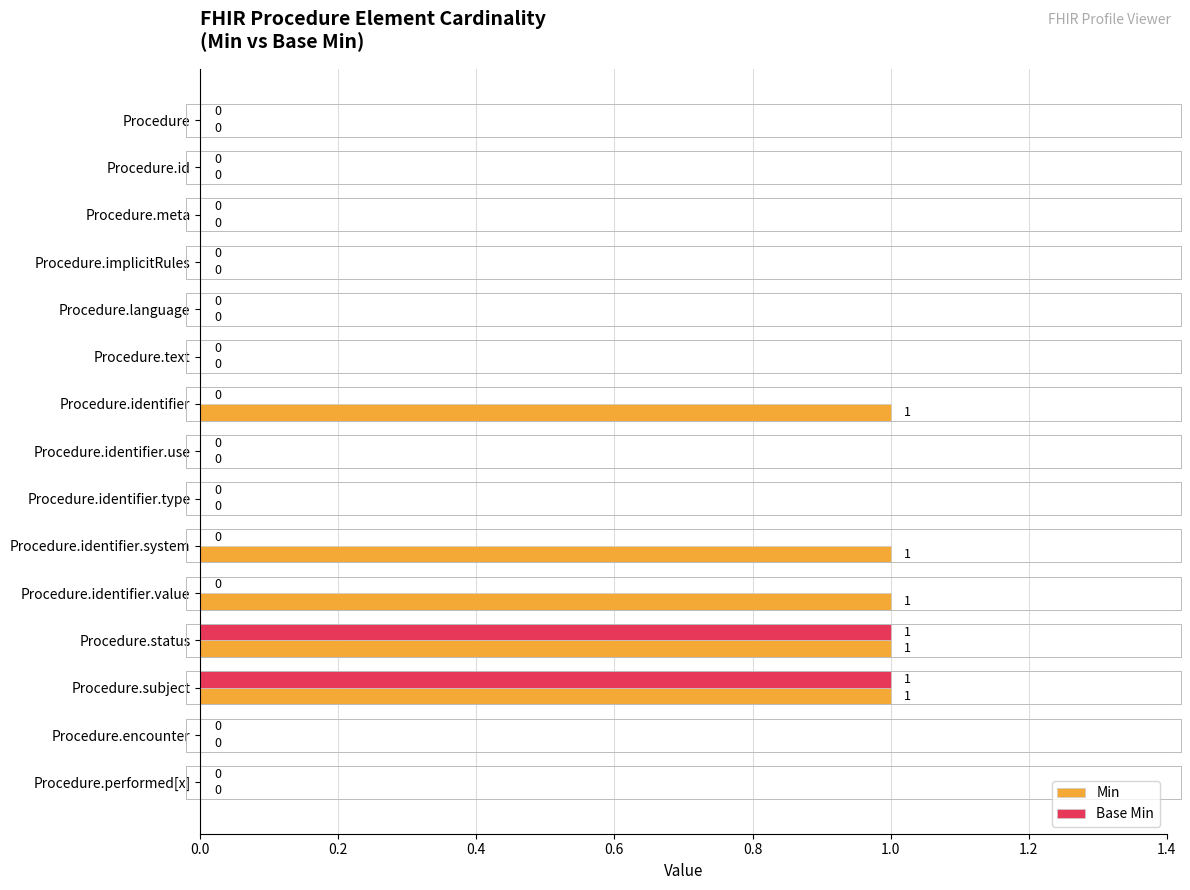

How many Min values are between 0 and 1?

15